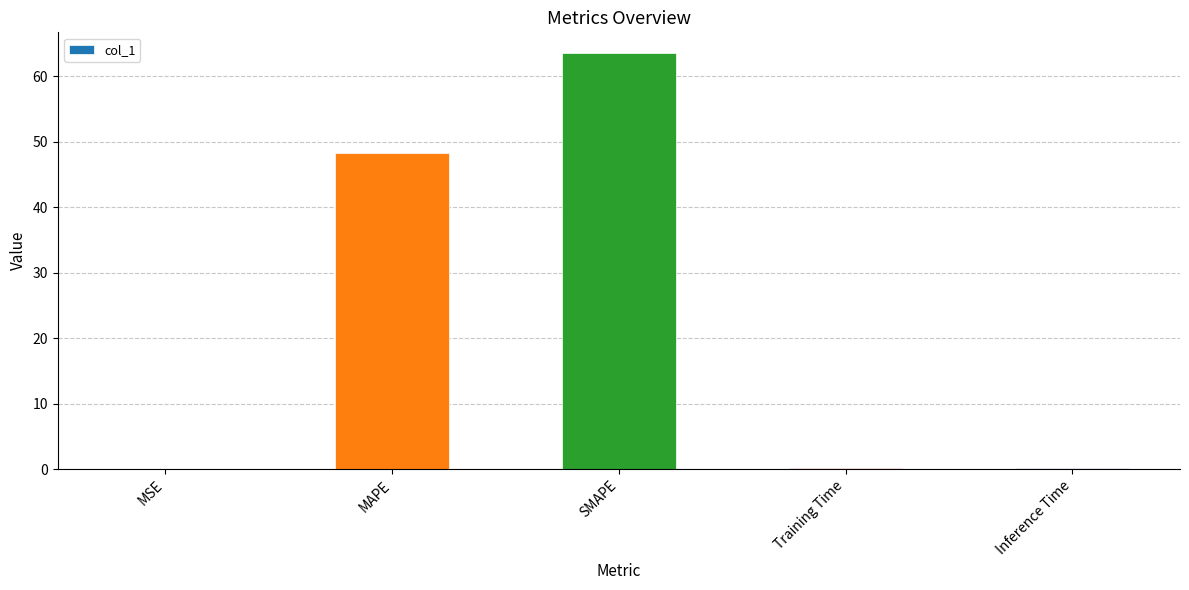

Which has a higher value, MSE or MAPE?

MAPE